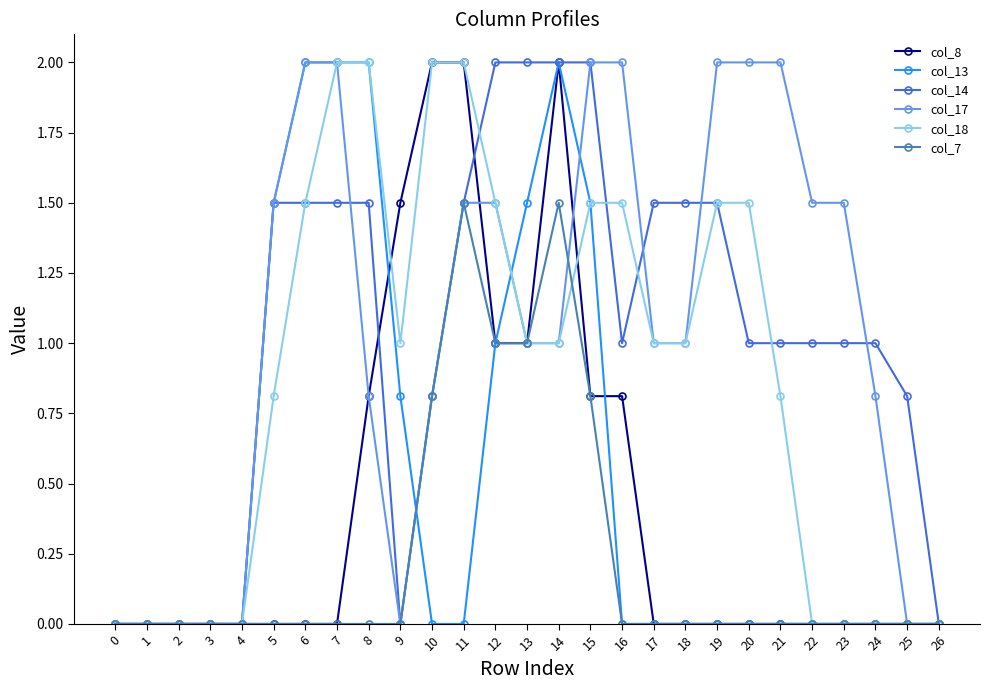

The col_8 series shows 1.0 at 12. True or false?

True